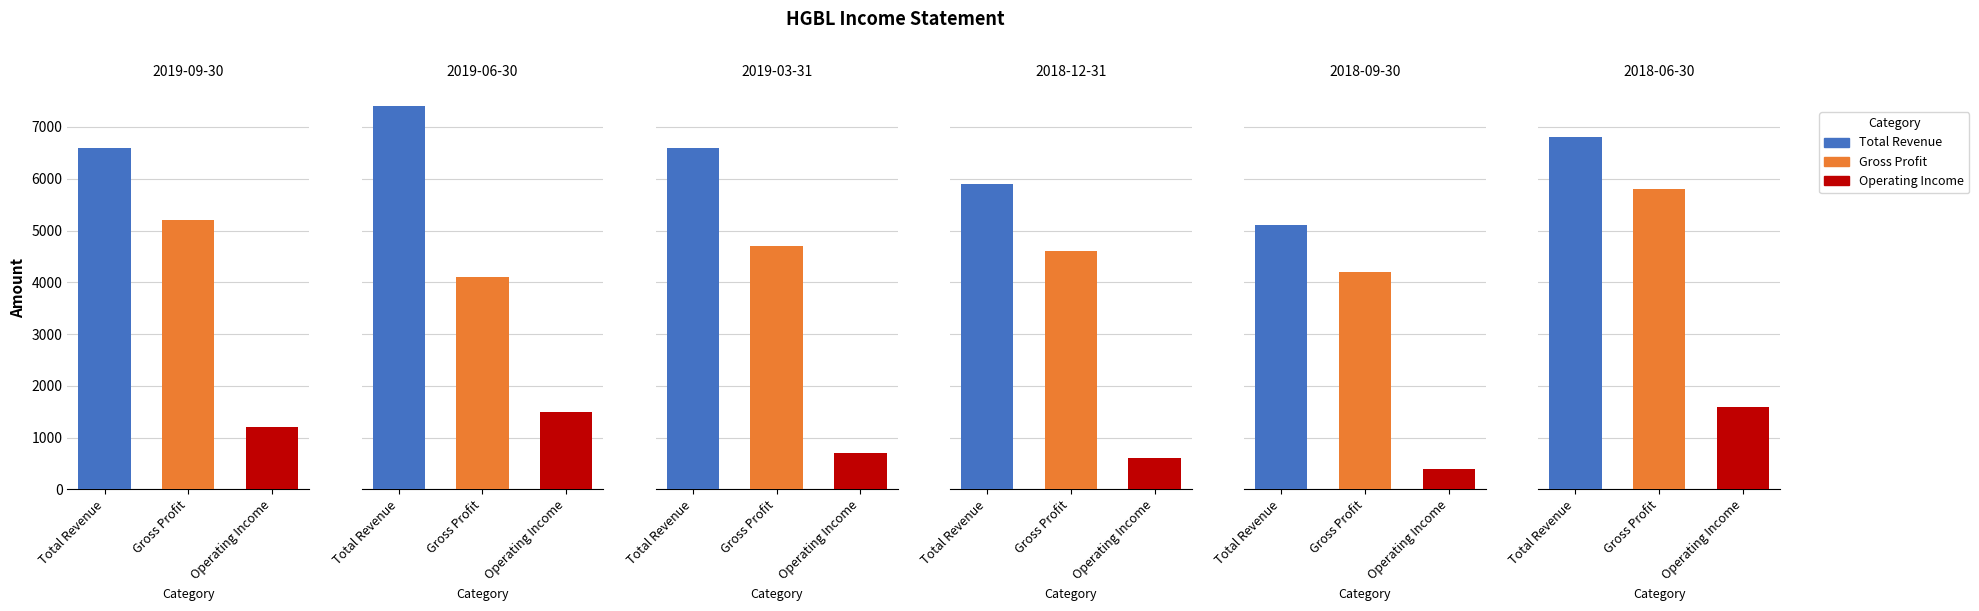

Reading left to right, list all the values displayed in this chart.

Total Revenue: 0=6600	1=7400	2=6600	3=5900	4=5100	5=6800
Gross Profit: 0=5200	1=4100	2=4700	3=4600	4=4200	5=5800
Operating Income: 0=1200	1=1500	2=700	3=600	4=400	5=1600